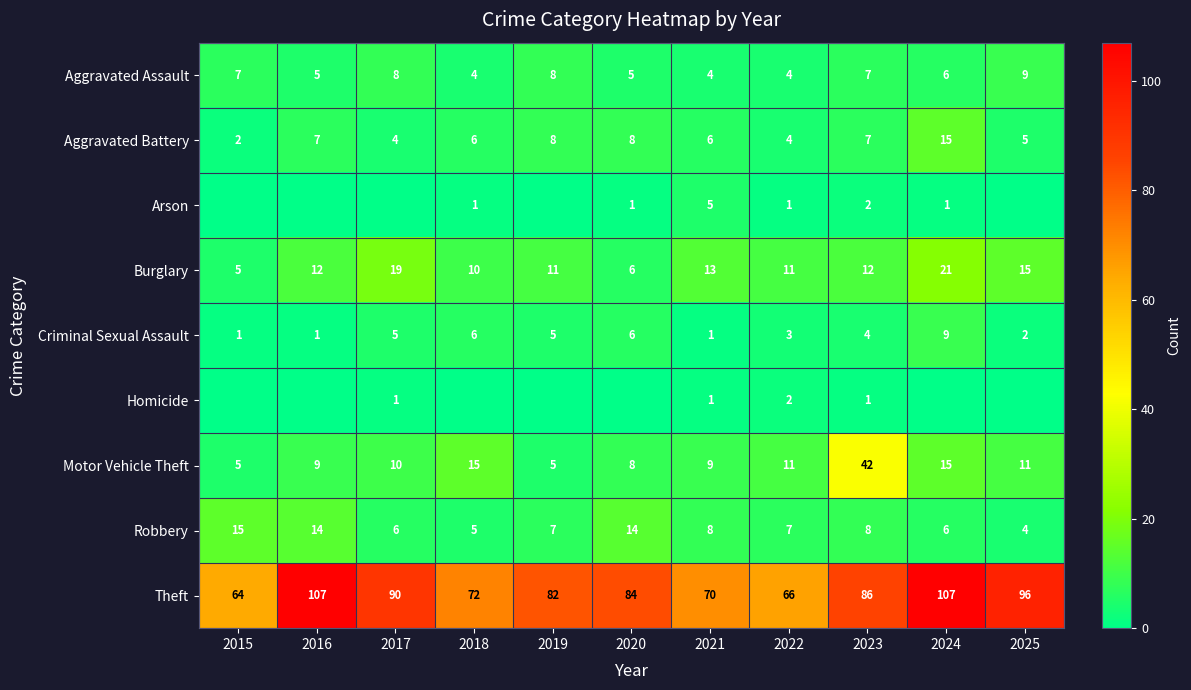

Is the value of Criminal Sexual Assault at 2016 greater than the value of Theft at 2019?

No